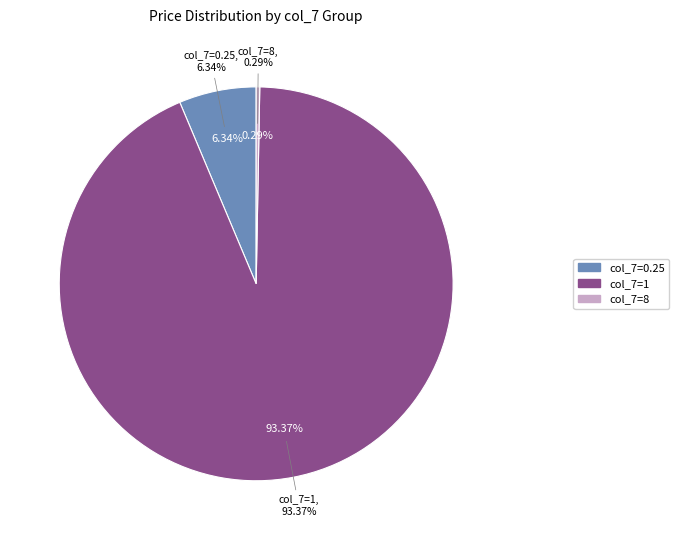

The 3 slice represents 0% of the pie. True or false?

True